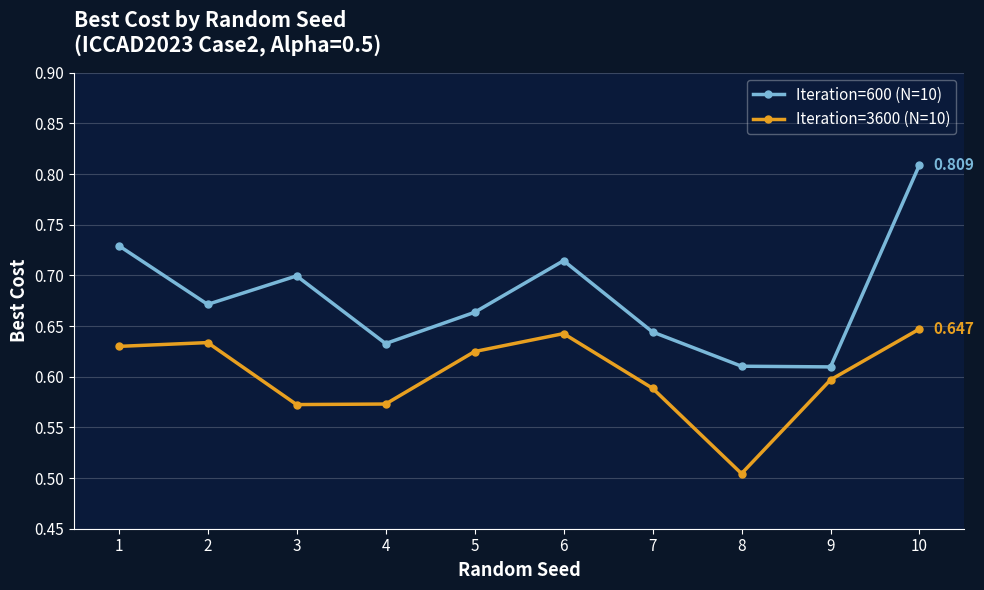

True or false: Iteration=3600 (N=10) and Iteration=600 (N=10) intersect in this chart.

False